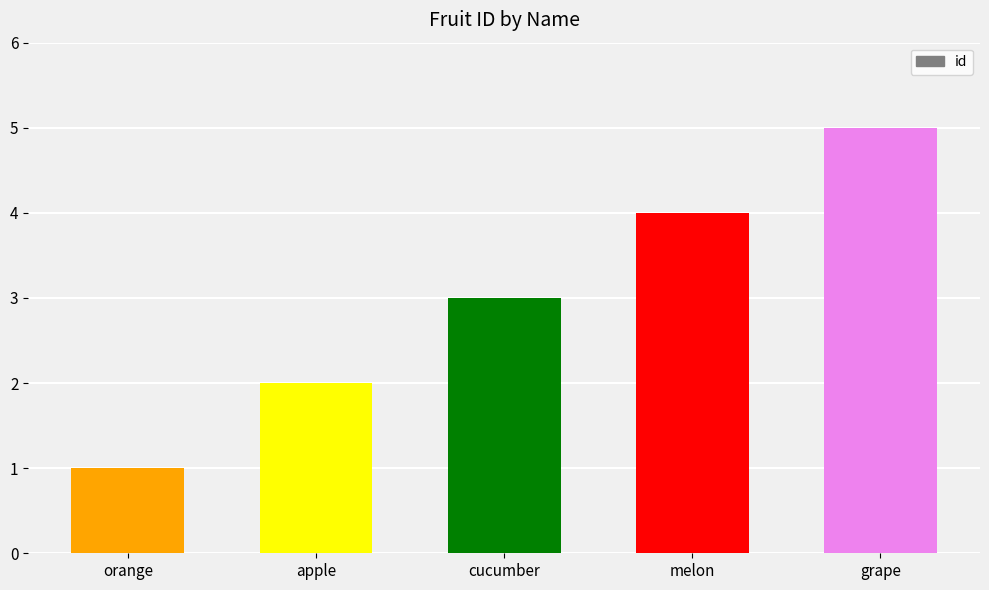

True or false: the data shows 3 at cucumber.

True